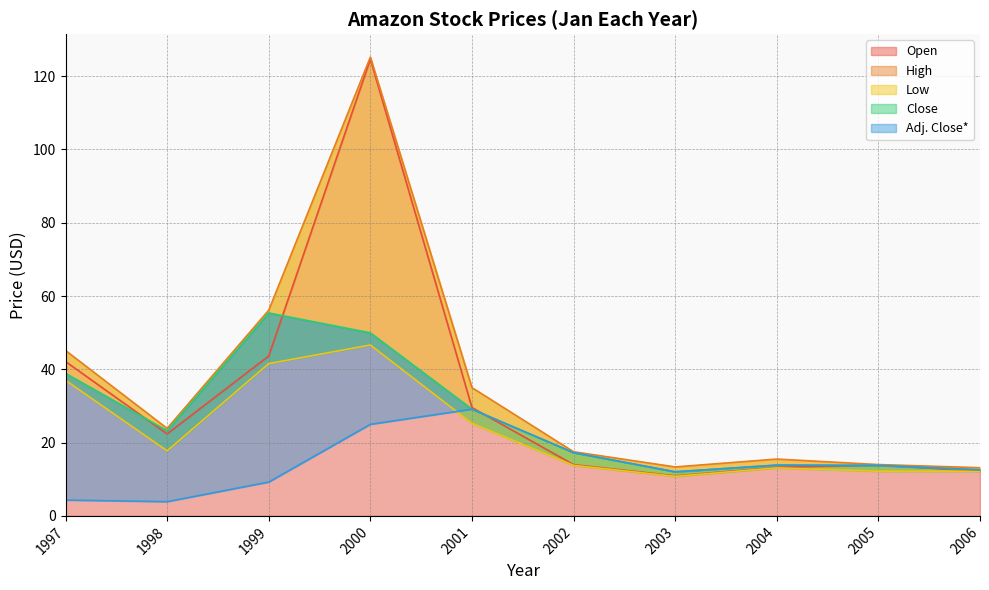

What is the difference between the Low values at 1999 and 2004?

28.5